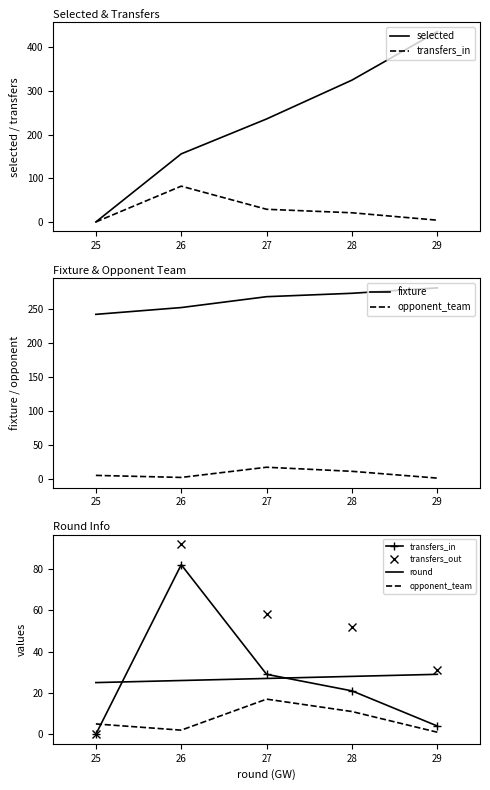

What is the greatest value displayed?

436